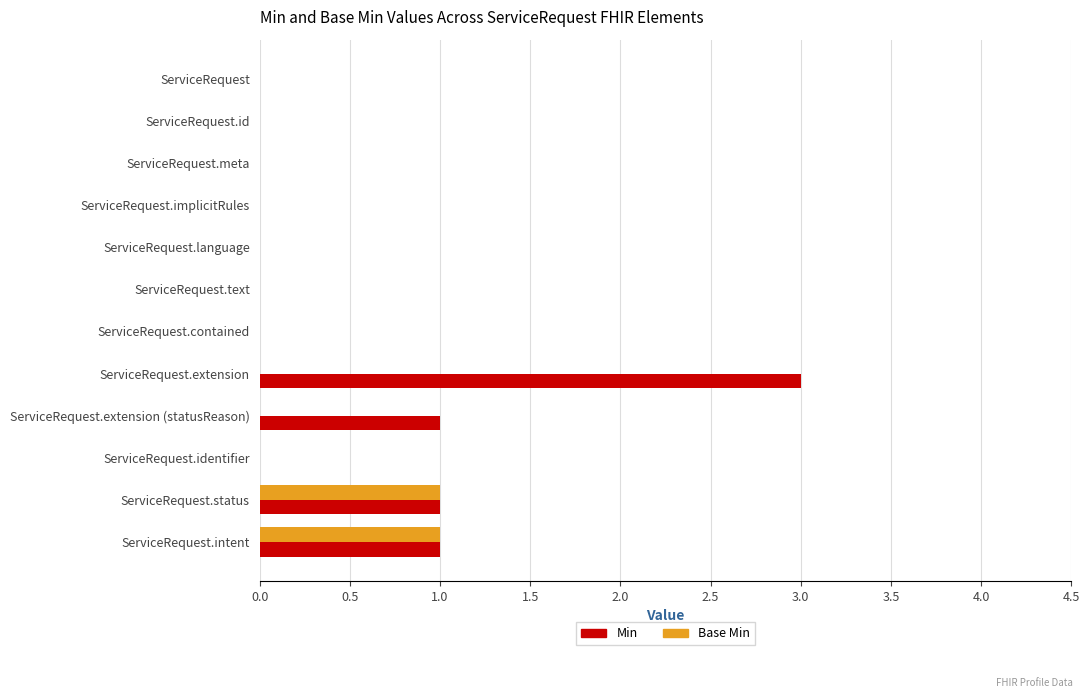

True or false: Base Min has a value of -1 at ServiceRequest.implicitRules.

False